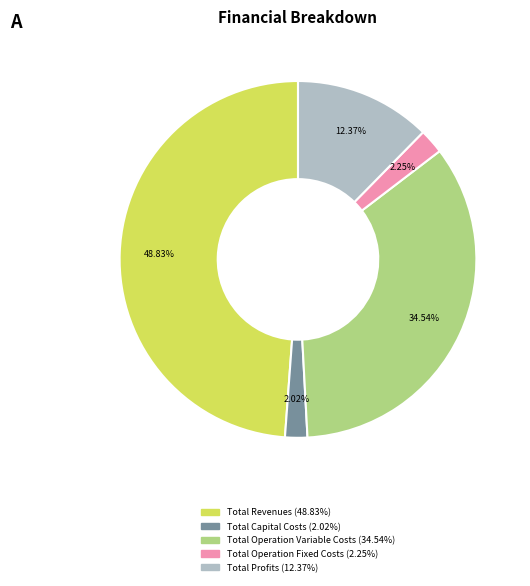

Is Total Profits the majority of the pie?

No